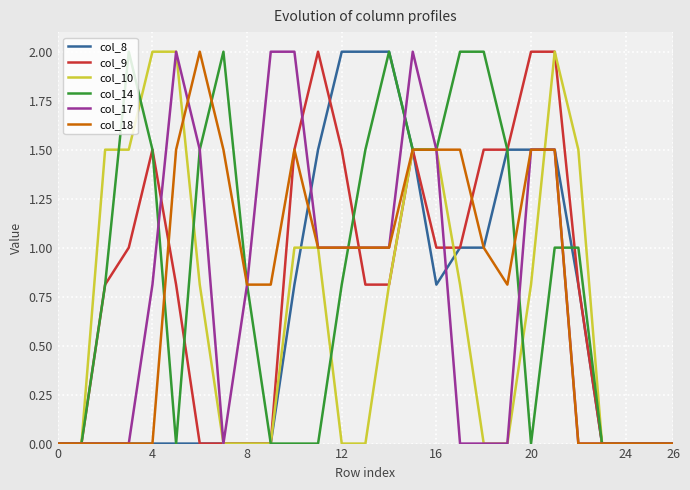

What is the greatest value displayed?

2.0